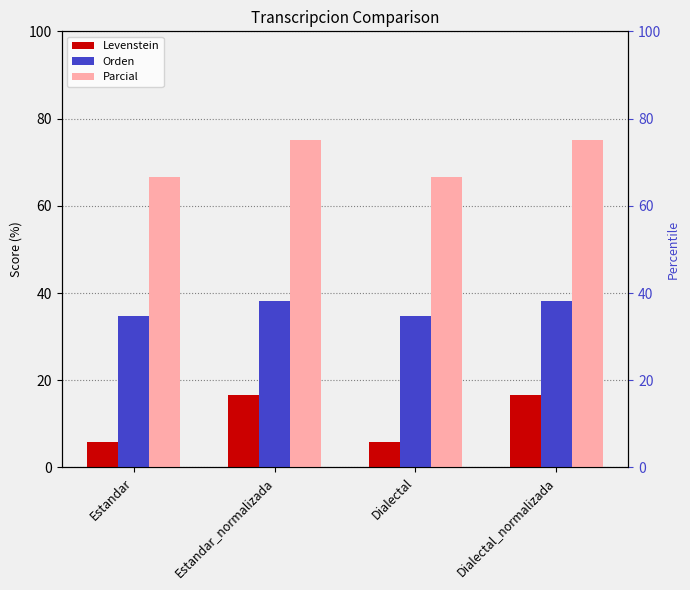

True or false: Parcial has a value of 25.8 at Dialectal_normalizada.

False